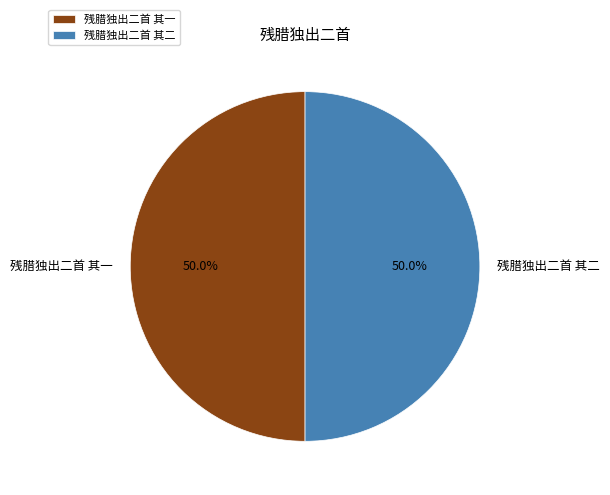

What is the ratio of the value at 残腊独出二首 其一 to the value at 残腊独出二首 其二?

1.0